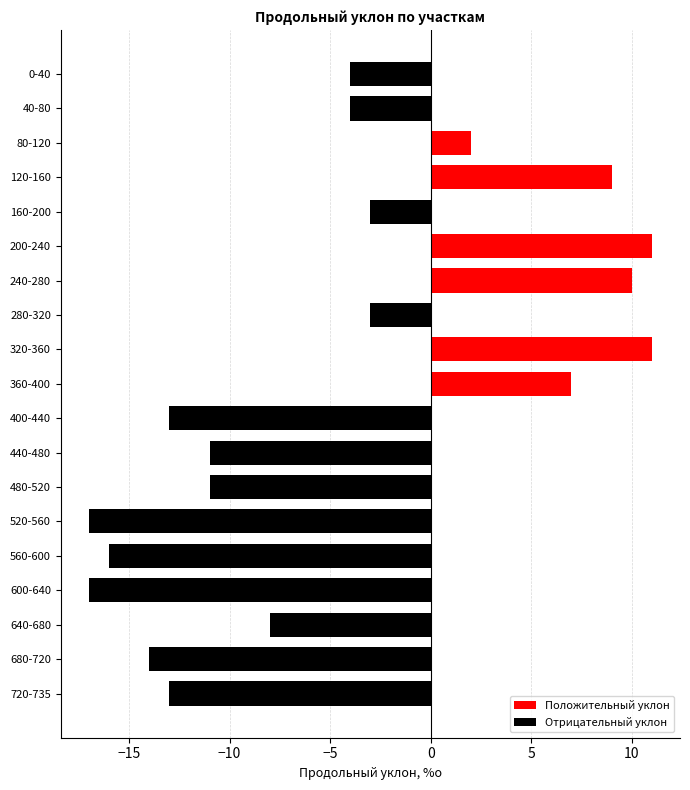

What is the difference between the values at 280-320 and 440-480?

8